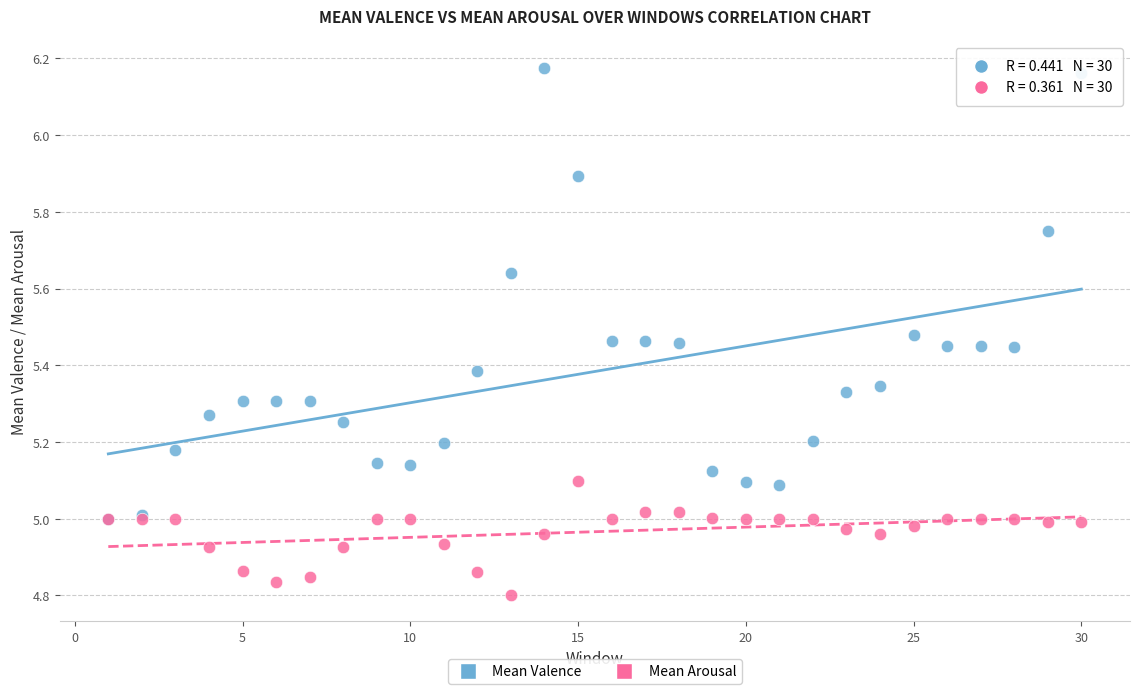

What are all the series names shown in the legend?

Mean Valence, Mean Arousal